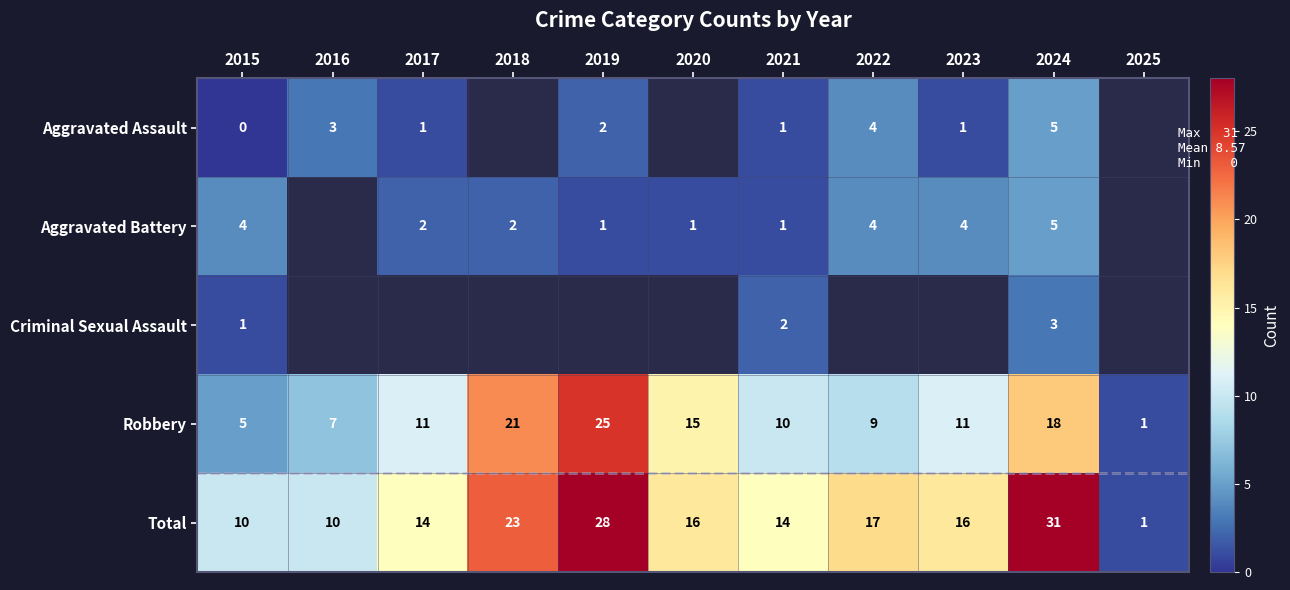

What is the maximum value shown in the chart?

31.0